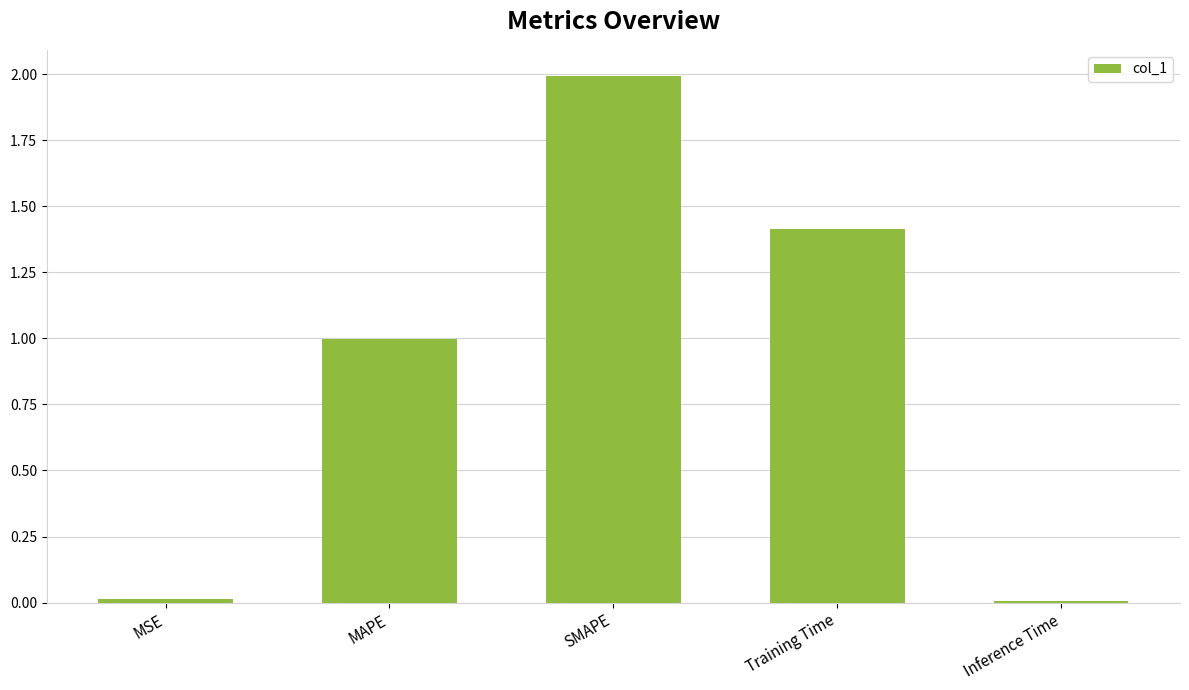

What is the sum of the values at Inference Time and Training Time?

1.4